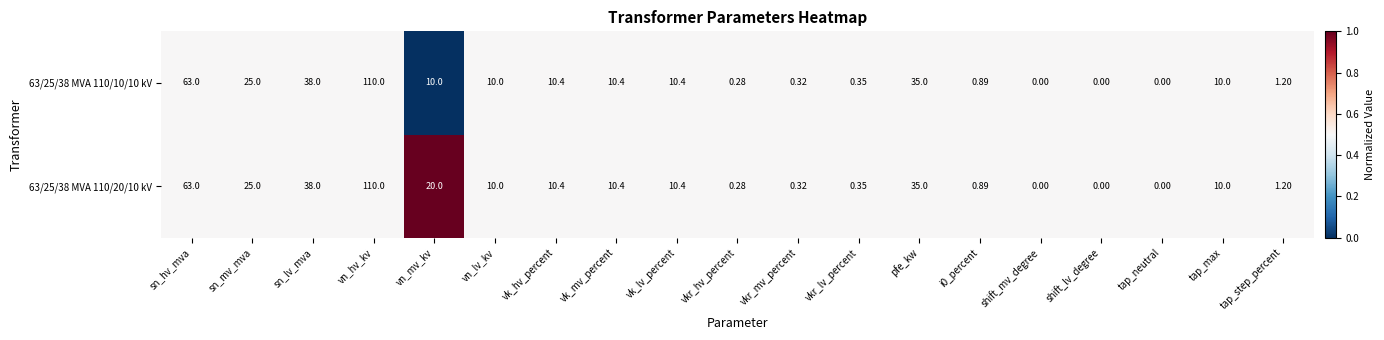

Where is 63/25/38 MVA 110/10/10 kV nearest to the value 55?

sn_hv_mva